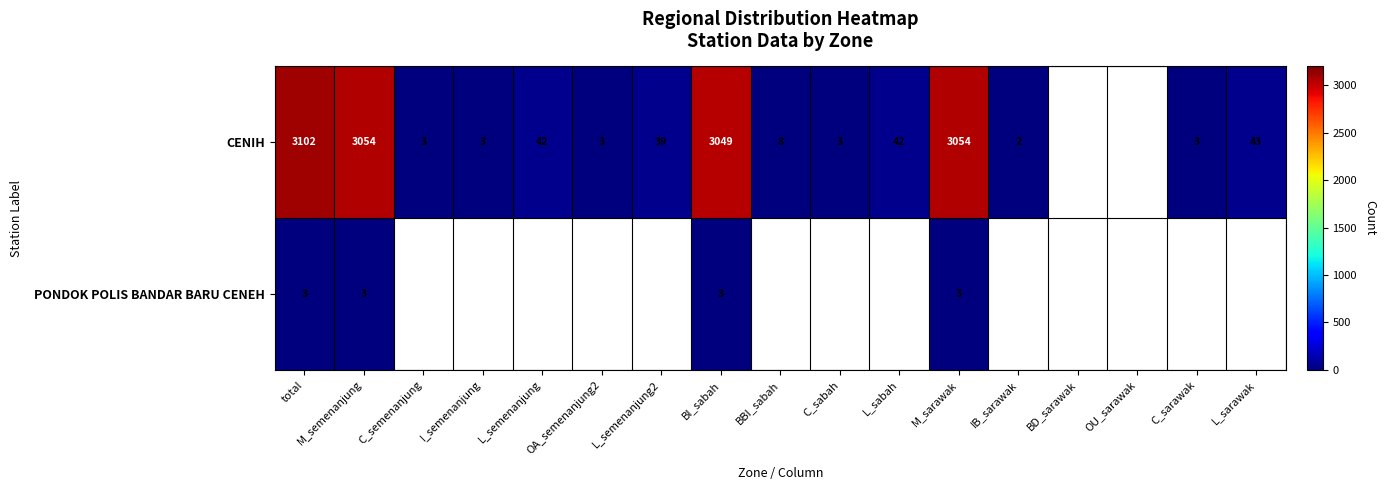

What is the difference between the CENIH values at L_semenanjung and M_semenanjung?

3012